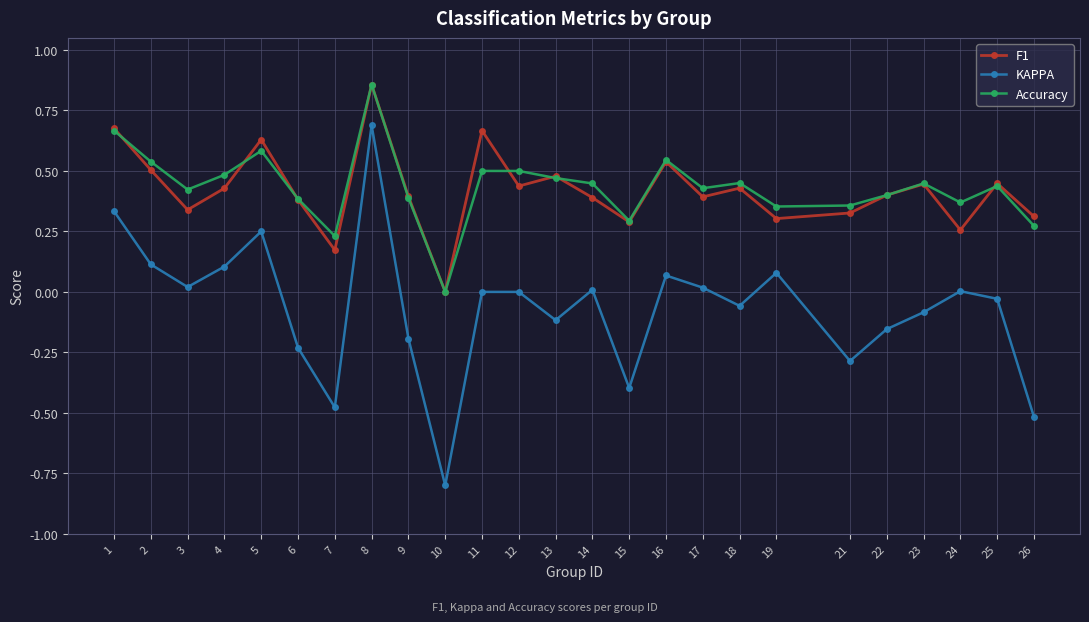

Is it true that Accuracy equals 0.7 at 9?

False